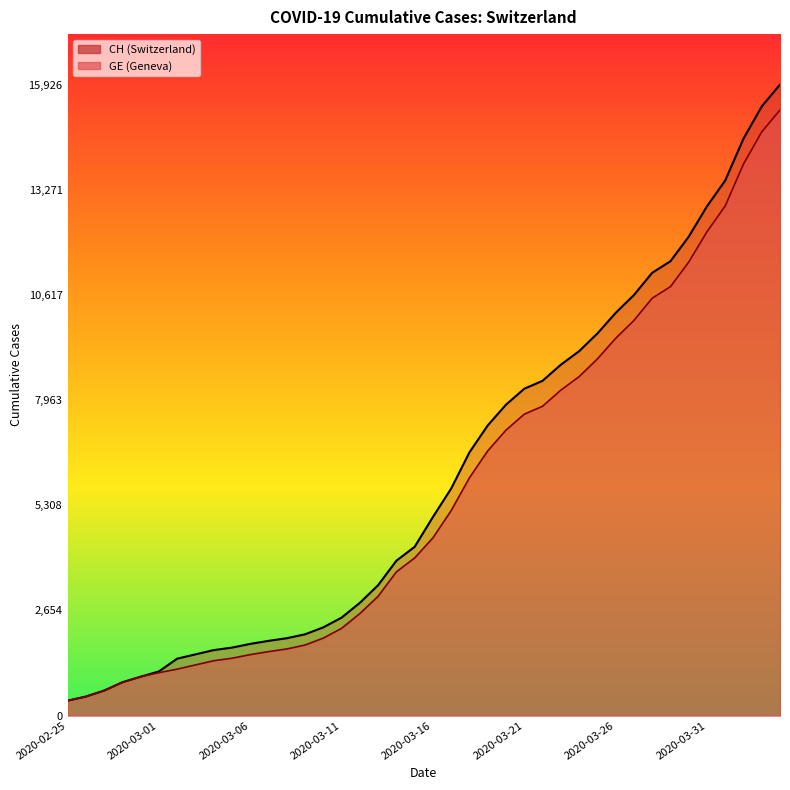

Reading right to left, transcribe all the data shown in this chart.

CH: 2020-04-04=15926	2020-04-03=15375	2020-04-02=14561	2020-04-01=13505	2020-03-31=12852	2020-03-30=12086	2020-03-29=11467	2020-03-28=11175	2020-03-27=10613	2020-03-26=10162	2020-03-25=9642	2020-03-24=9196	2020-03-23=8855	2020-03-22=8449	2020-03-21=8249	2020-03-20=7847	2020-03-19=7323	2020-03-18=6644	2020-03-17=5731	2020-03-16=5012	2020-03-15=4259	2020-03-14=3908	2020-03-13=3291	2020-03-12=2845	2020-03-11=2472	2020-03-10=2226	2020-03-09=2051	2020-03-08=1952	2020-03-07=1885	2020-03-06=1809	2020-03-05=1715	2020-03-04=1652	2020-03-03=1544	2020-03-02=1436	2020-03-01=1113	2020-02-29=981	2020-02-28=840	2020-02-27=630	2020-02-26=479	2020-02-25=375
GE: 2020-04-04=15284	2020-04-03=14733	2020-04-02=13919	2020-04-01=12863	2020-03-31=12210	2020-03-30=11444	2020-03-29=10825	2020-03-28=10533	2020-03-27=9971	2020-03-26=9520	2020-03-25=9000	2020-03-24=8554	2020-03-23=8213	2020-03-22=7807	2020-03-21=7607	2020-03-20=7205	2020-03-19=6681	2020-03-18=6002	2020-03-17=5174	2020-03-16=4485	2020-03-15=3978	2020-03-14=3627	2020-03-13=3010	2020-03-12=2574	2020-03-11=2201	2020-03-10=1955	2020-03-09=1780	2020-03-08=1681	2020-03-07=1614	2020-03-06=1538	2020-03-05=1447	2020-03-04=1384	2020-03-03=1278	2020-03-02=1171	2020-03-01=1083	2020-02-29=981	2020-02-28=840	2020-02-27=630	2020-02-26=479	2020-02-25=375